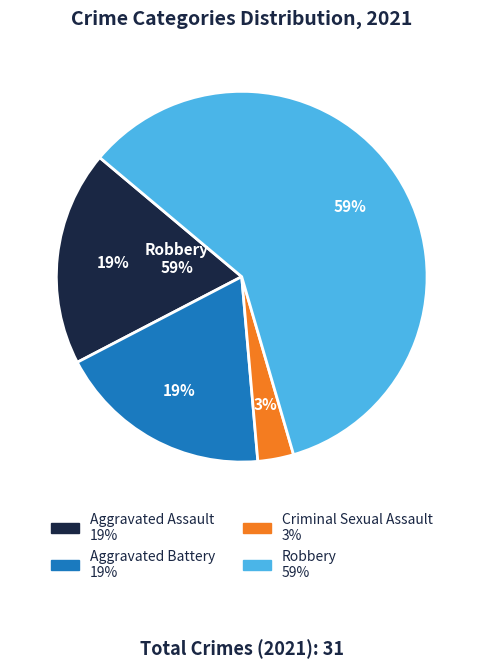

What is the ratio of the value at Criminal Sexual Assault to the value at Aggravated Battery?

0.2